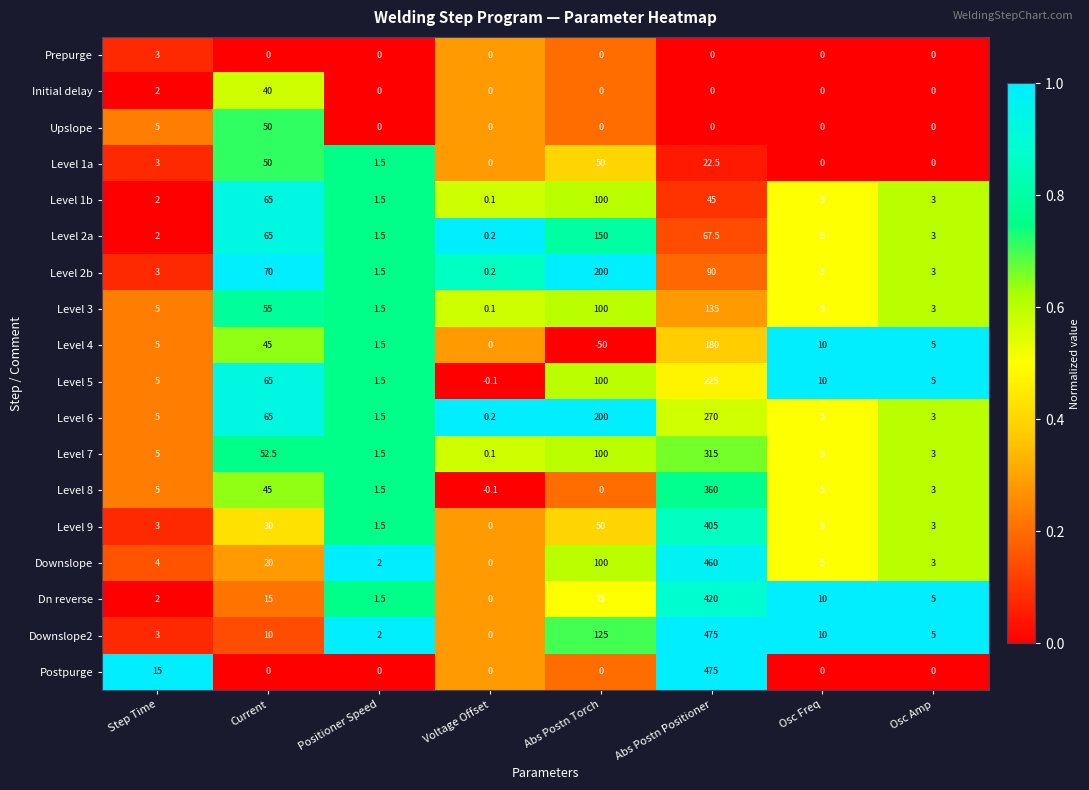

What is the difference between the highest and lowest values at Osc Amp?

5.0